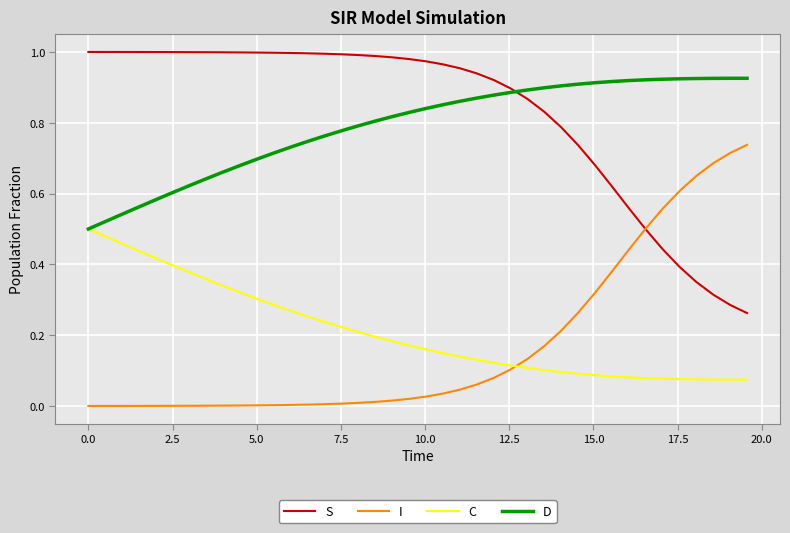

Rank the series by their maximum value, from lowest to highest.

C, I, D, S